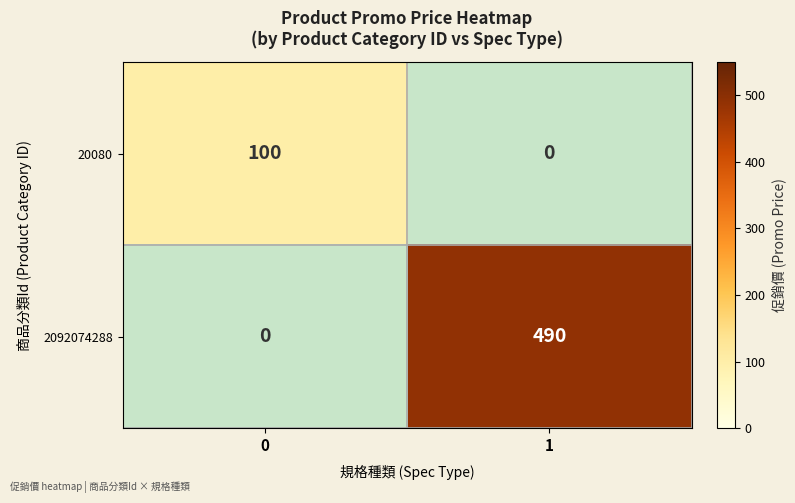

The 2092074288 series shows 490 at 1. True or false?

True